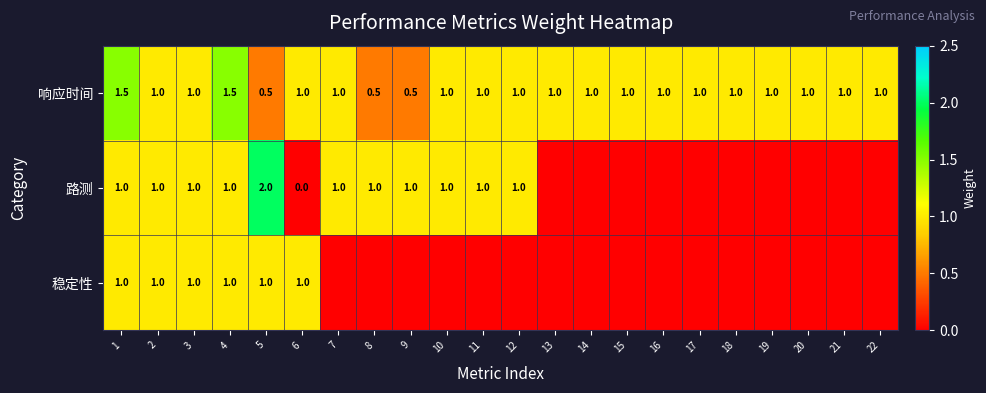

How many data points in 响应时间 are less than 1?

3